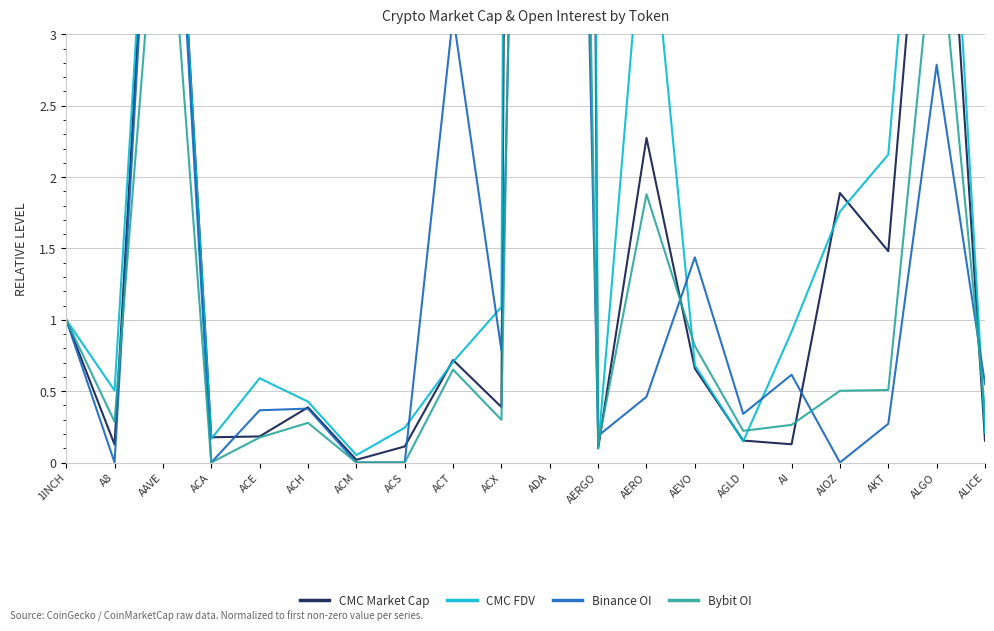

Which series changed the most between AKT and ALICE?

CMC FDV